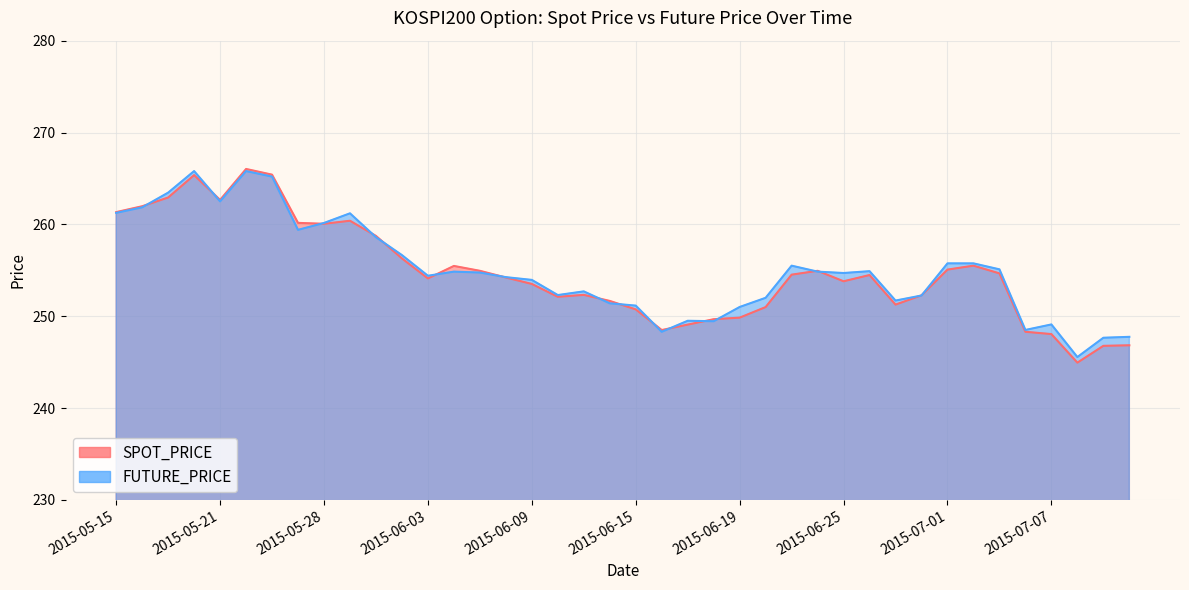

What is the sum of the SPOT_PRICE values at 2015-06-15 and 2015-06-11?

503.1